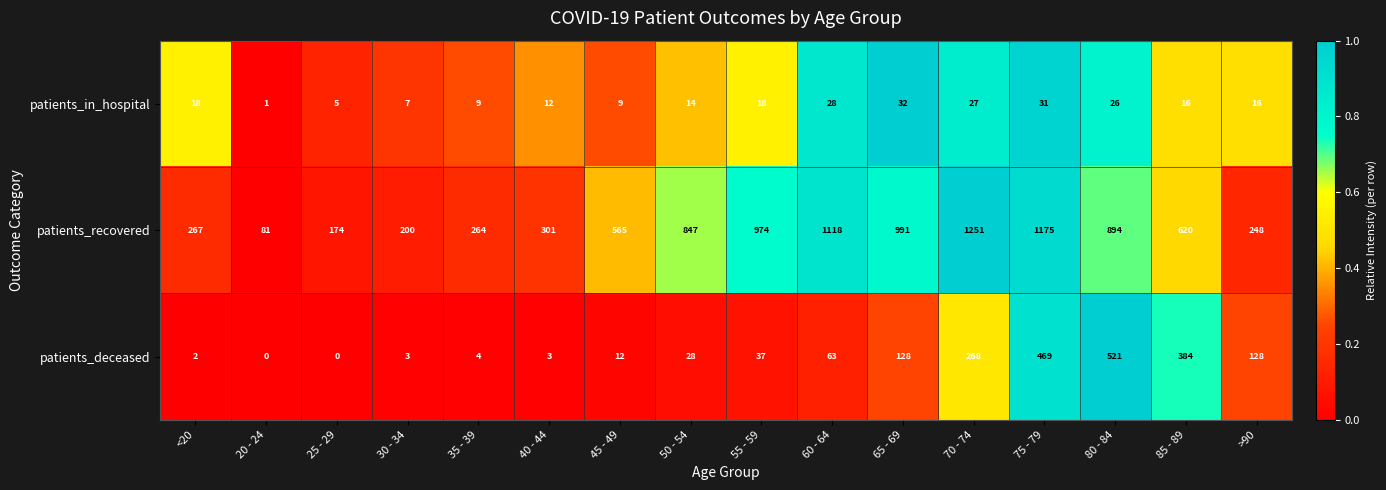

Which series has the largest total across all categories?

patients_recovered